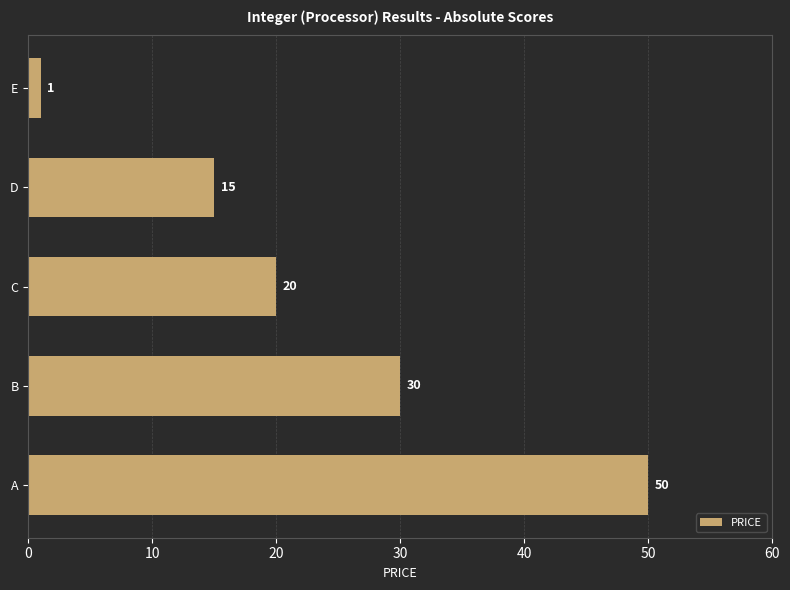

Count the values in the range 15 to 30.

3